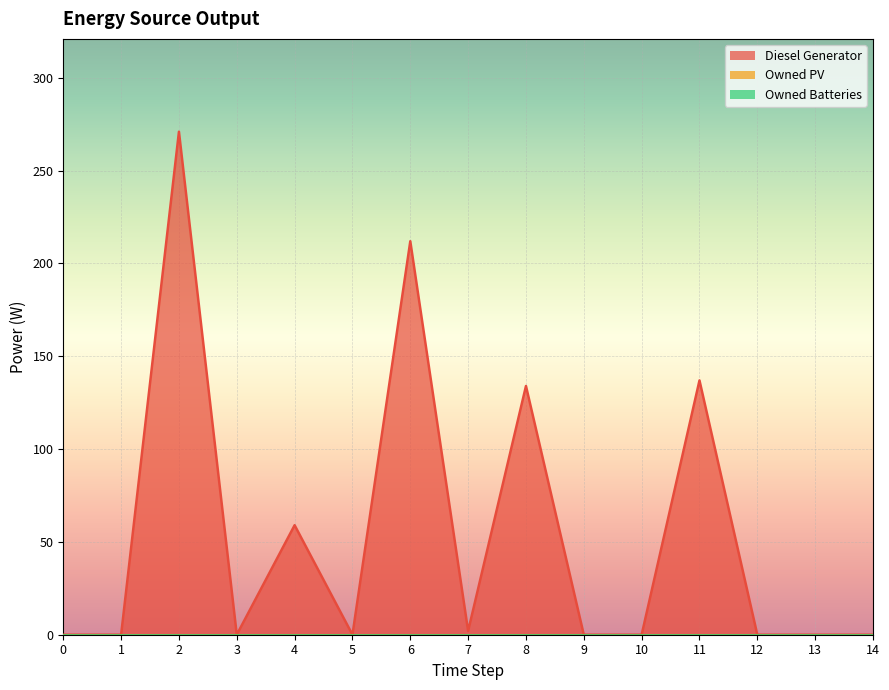

Reading left to right, transcribe all the data shown in this chart.

Diesel Generator: 0	0	271	0	59	0	212	2	134	0	0	137	0	0	0
Owned PV: 0	0	0	0	0	0	0	0	0	0	0	0	0	0	0
Owned Batteries: 0	0	0	0	0	0	0	0	0	0	0	0	0	0	0